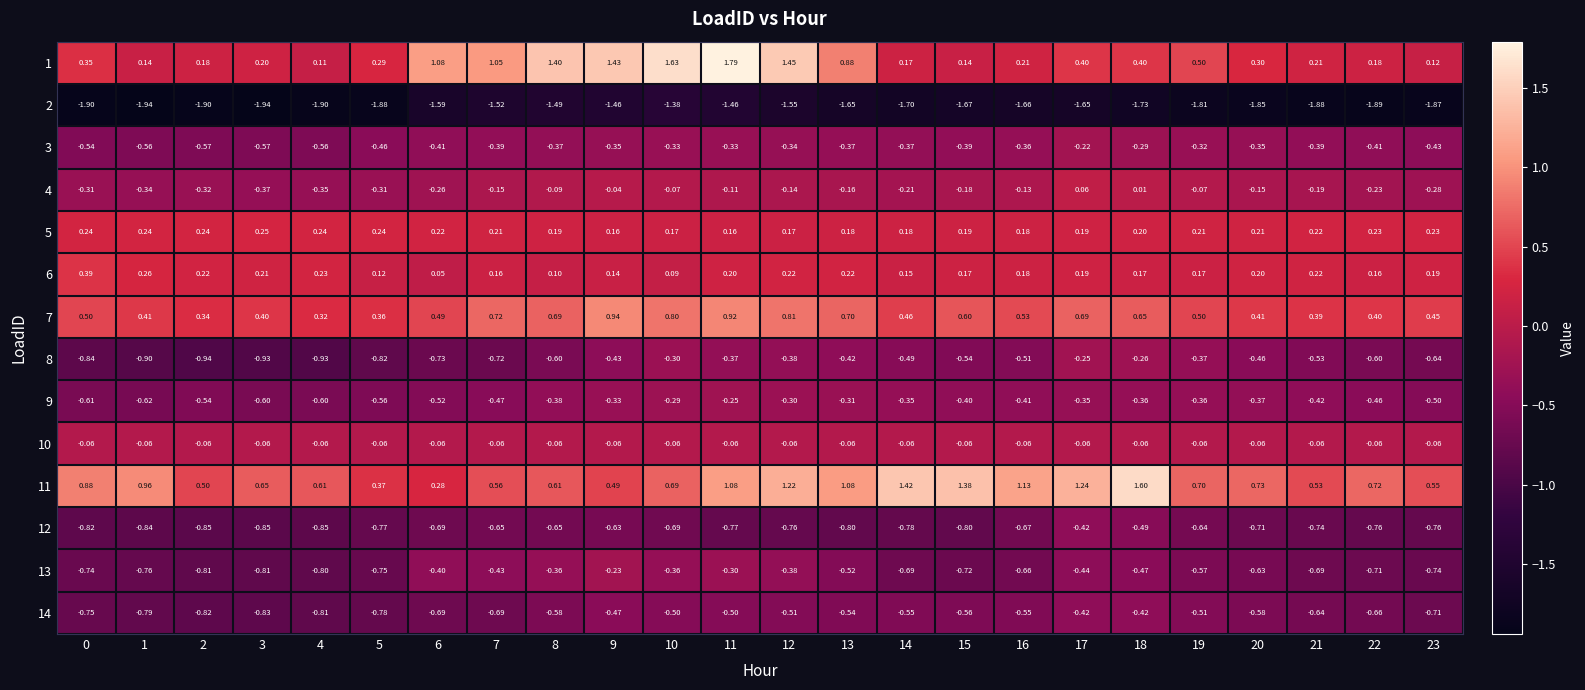

Is the value of 6 at 0 greater than the value of 12 at 16?

Yes